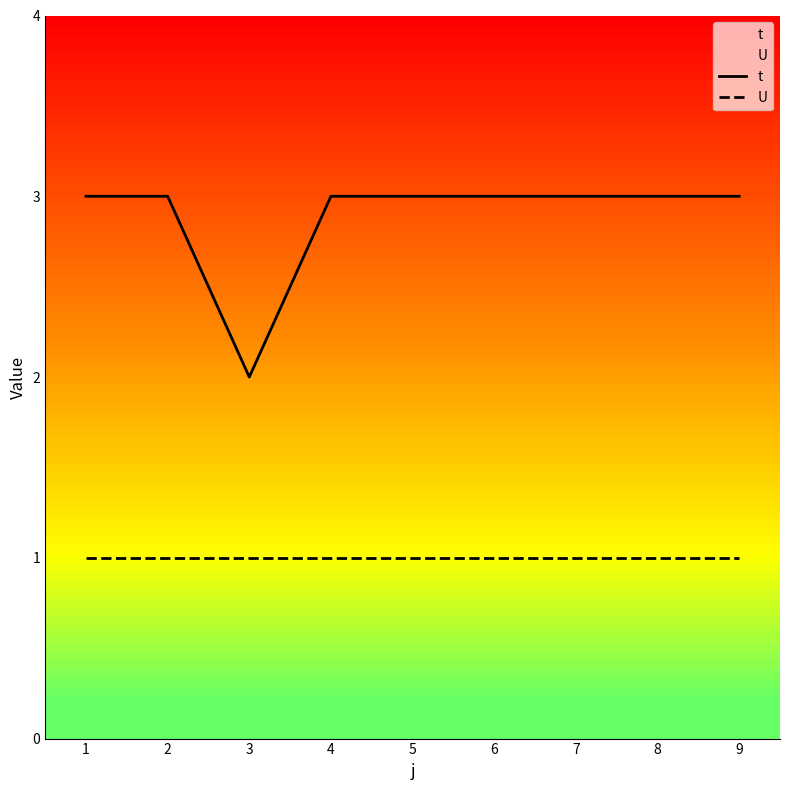

Which series has the widest spread of values?

t